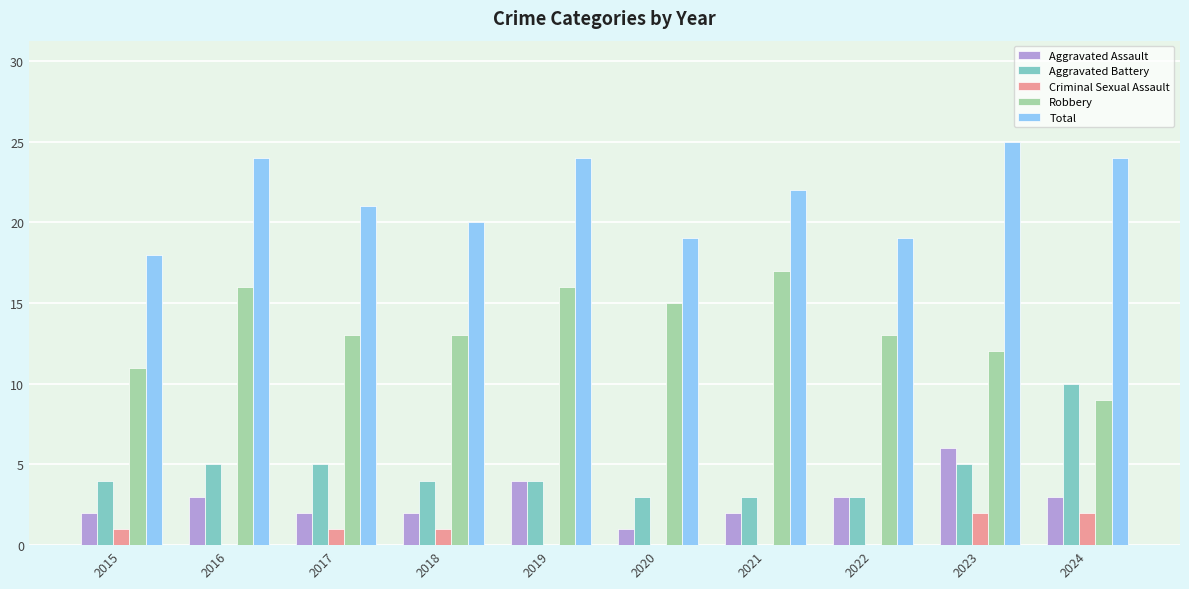

What value does the Aggravated Assault series have at 2024?

3